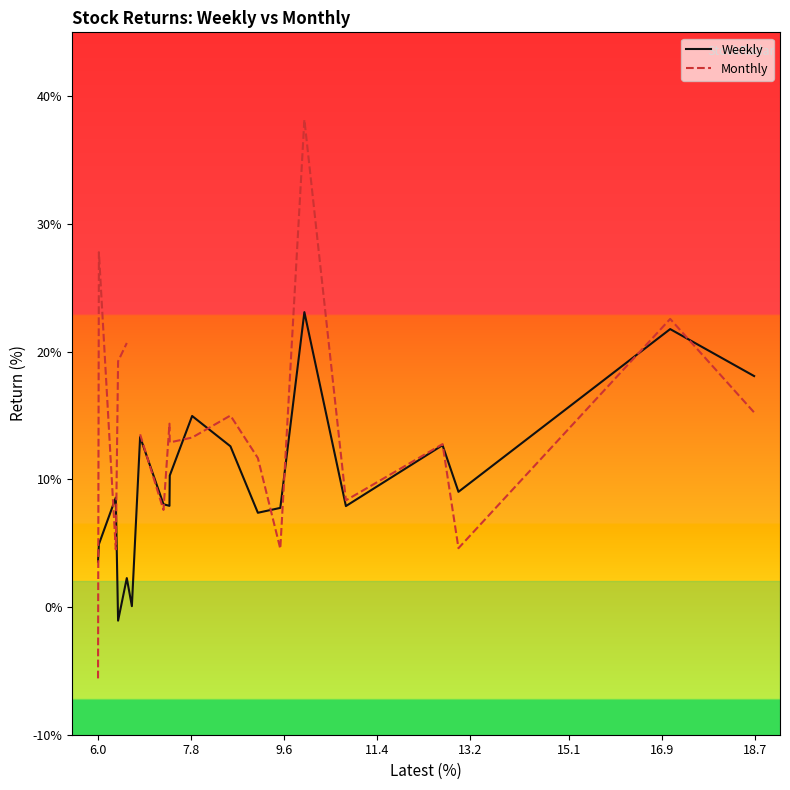

Which series has the largest total across all categories?

Weekly